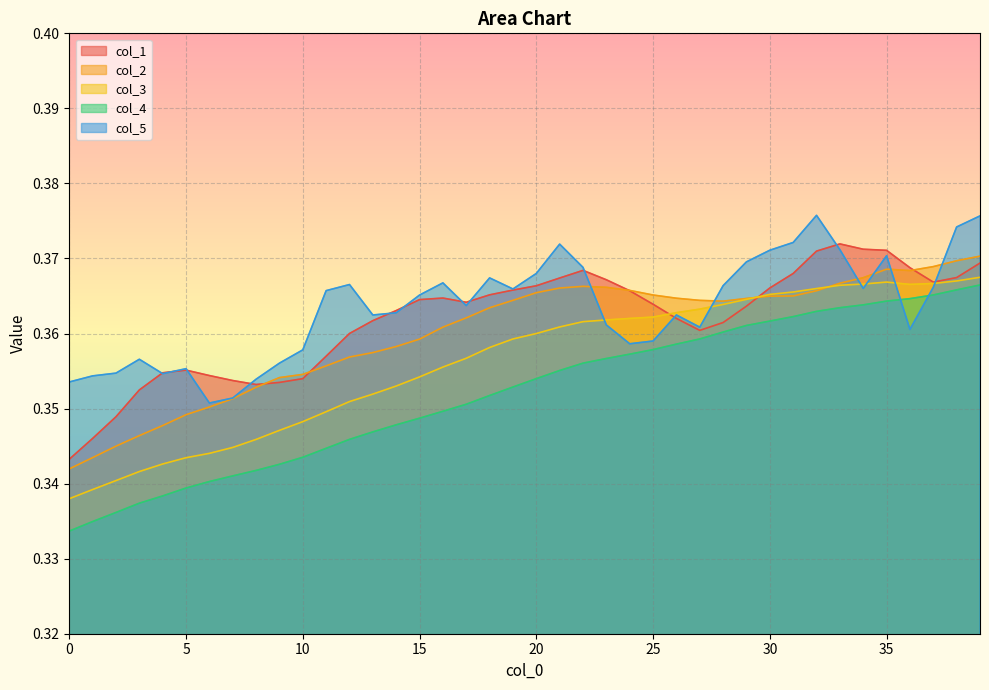

At how many categories does at least one series exceed 0?

40